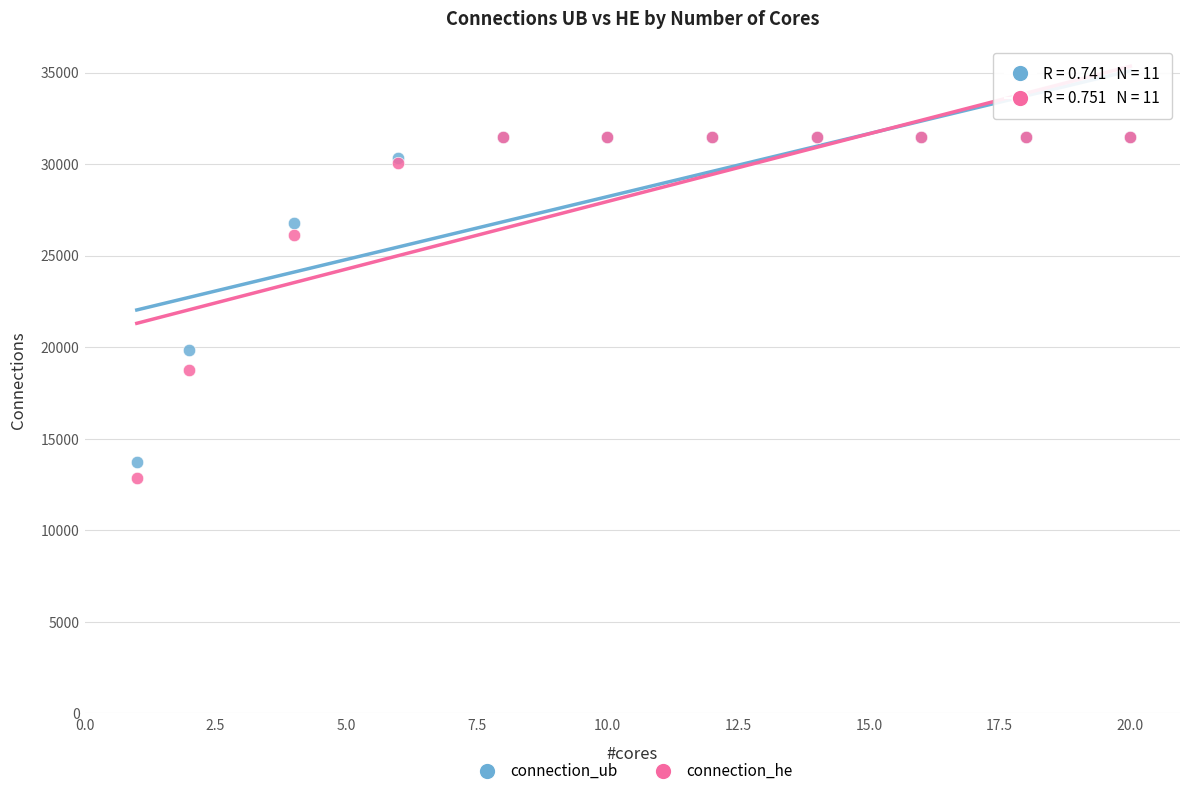

In the connection_he series, what Y value is closest to 22179?

18772